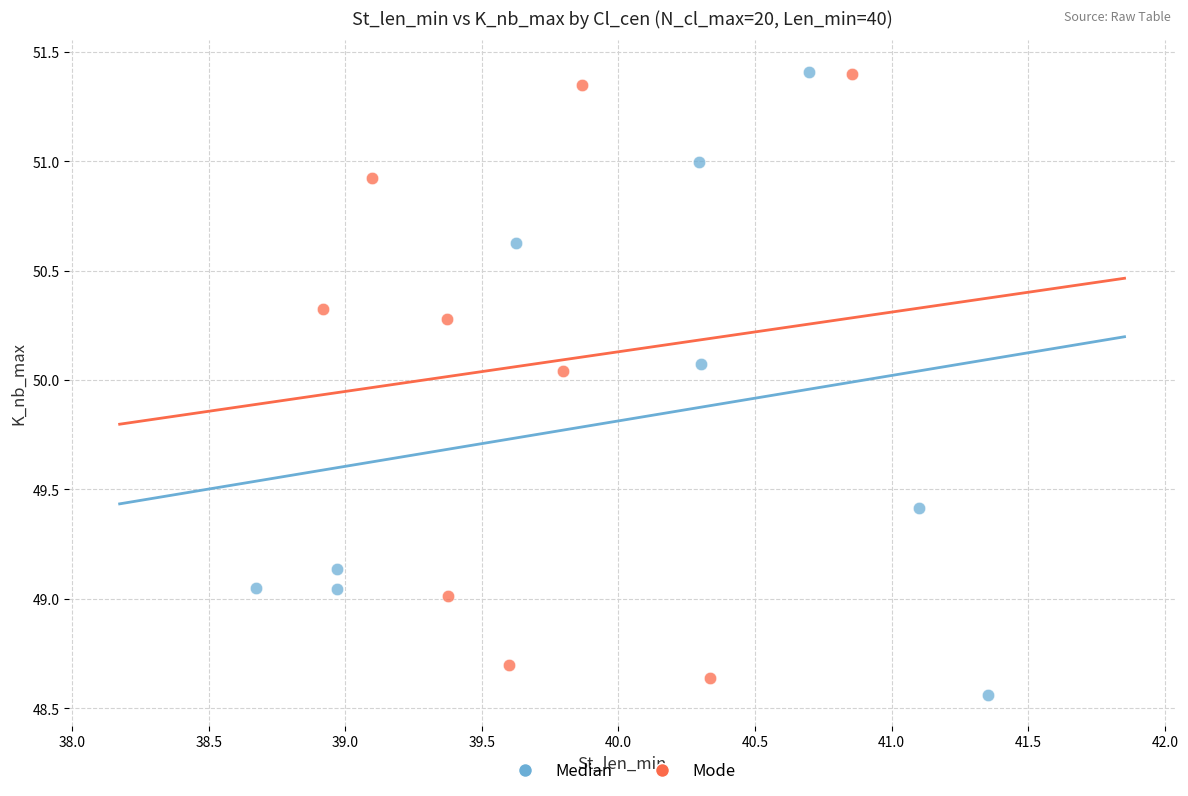

Which series has the widest spread of Y values?

Median